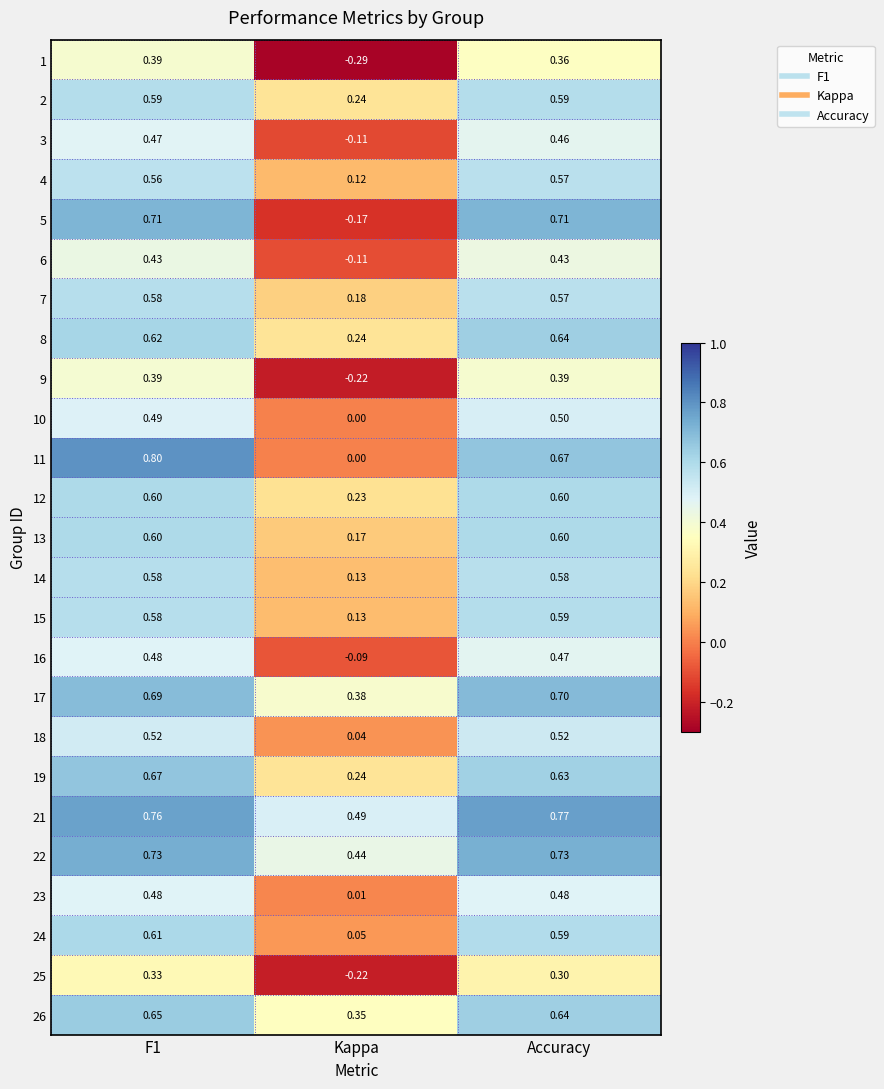

At which label is 11 closest to 0?

Kappa